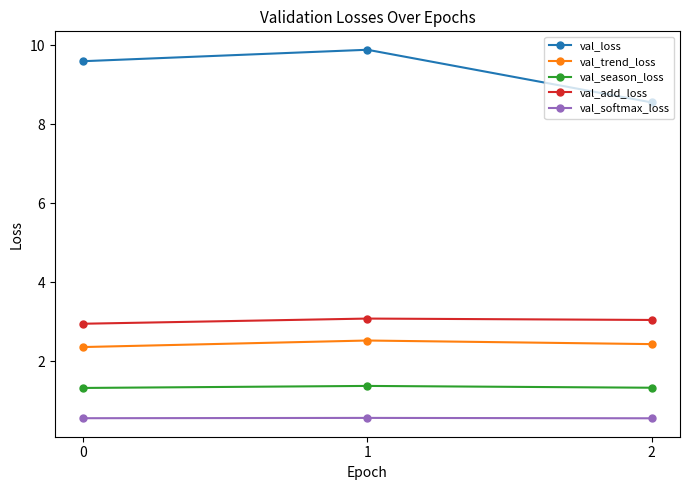

Rank the series at 1 from highest to lowest value.

val_loss, val_add_loss, val_trend_loss, val_season_loss, val_softmax_loss